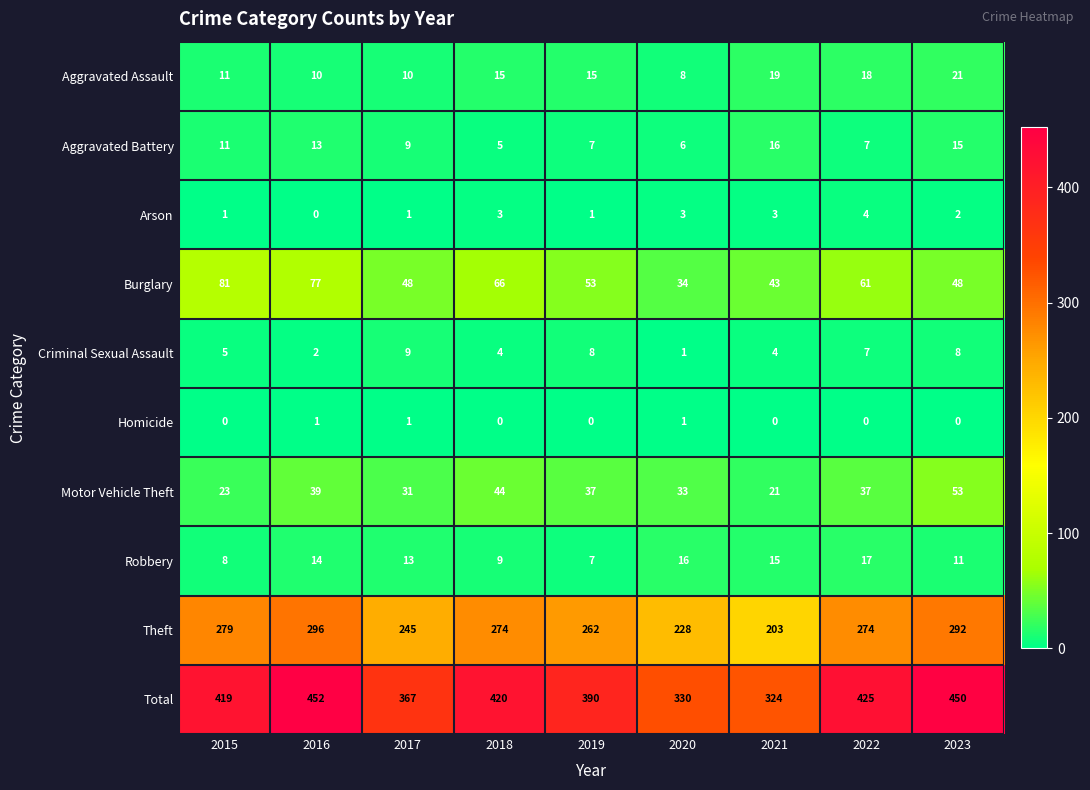

At which category is the sum across all series the highest?

2016